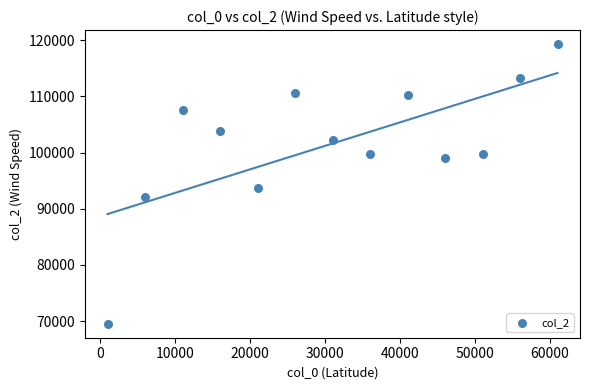

What is the range of Y values (max minus min)?

49765.8